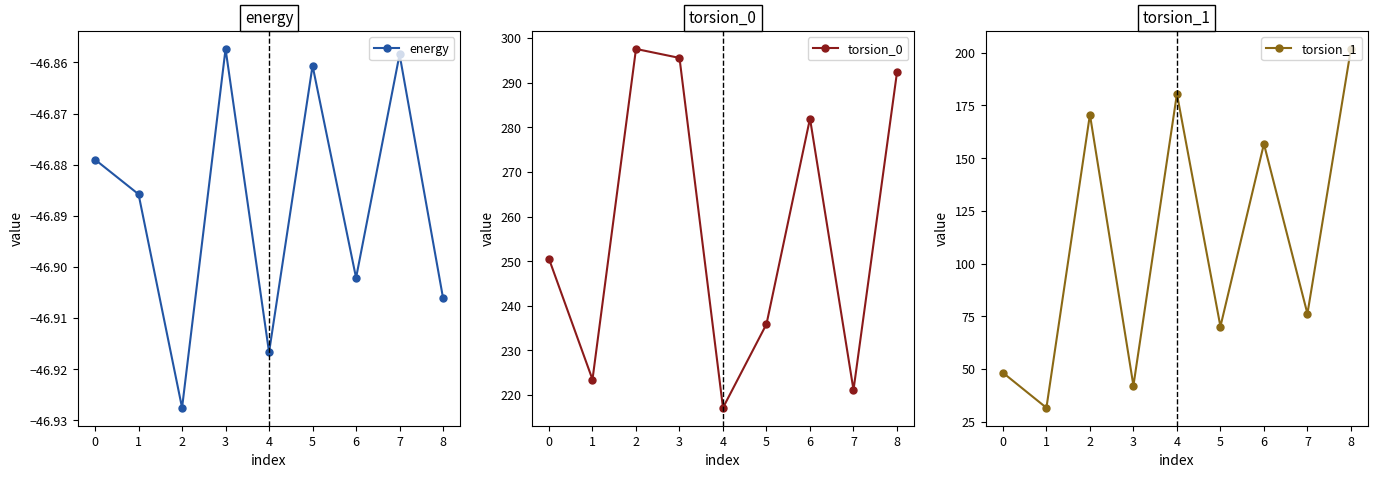

Which series has the largest total across all categories?

torsion_0